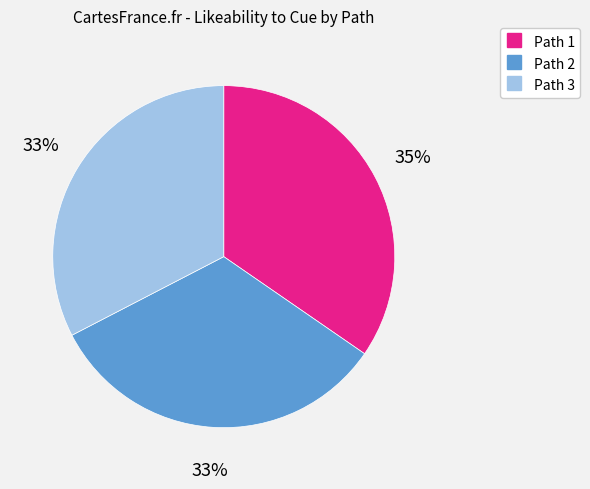

Does any single category account for the majority?

No